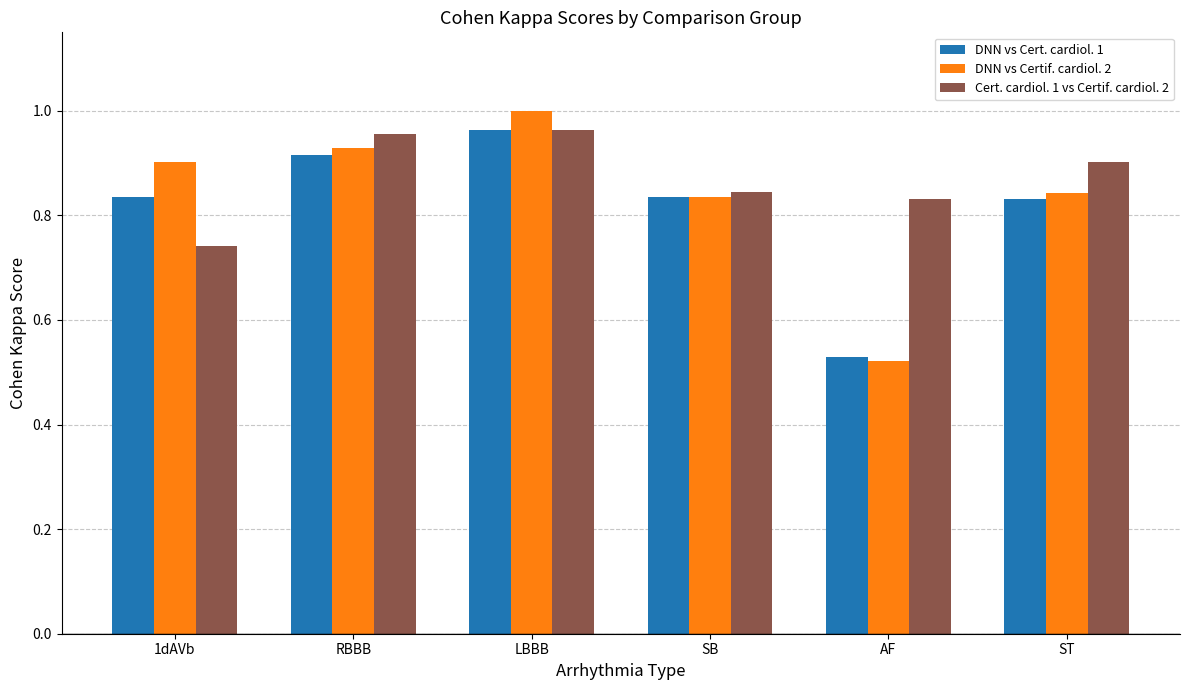

Is the value of DNN vs Certif. cardiol. 2 at LBBB greater than the value of Cert. cardiol. 1 vs Certif. cardiol. 2 at RBBB?

Yes